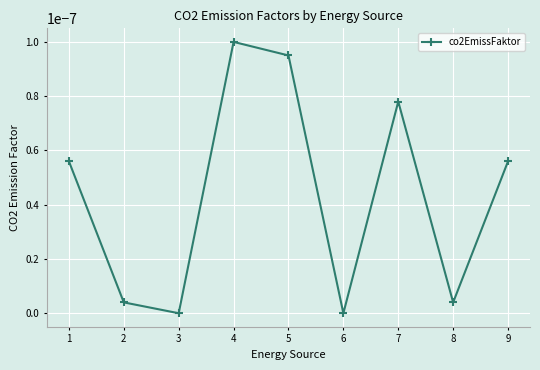

Which label corresponds to the largest value in the chart?

4